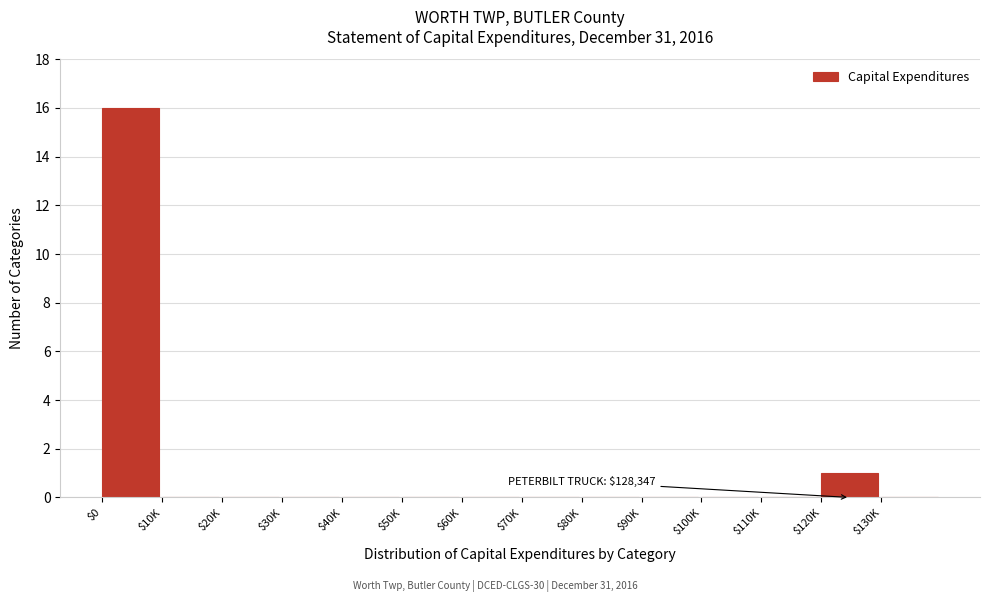

Which label corresponds to the largest value in the chart?

$0